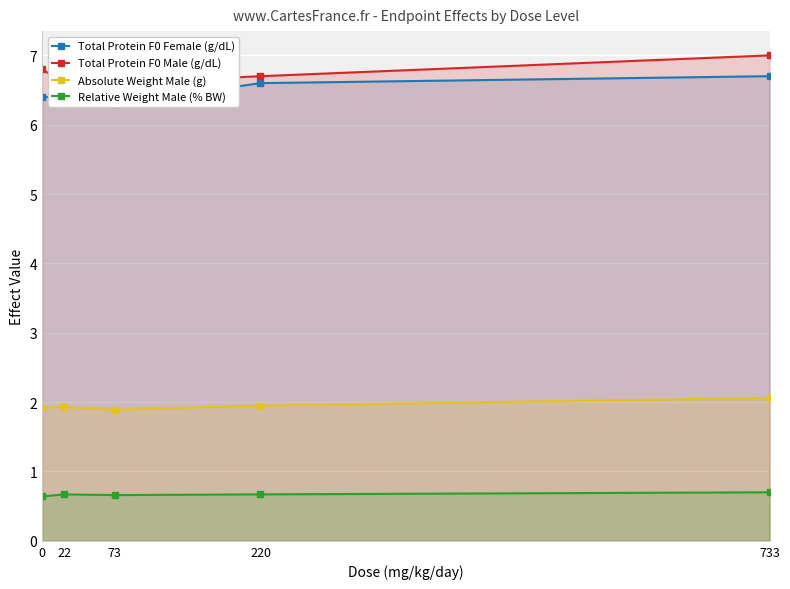

What value does the Total Protein F0 Male (g/dL) series have at 220?

6.7